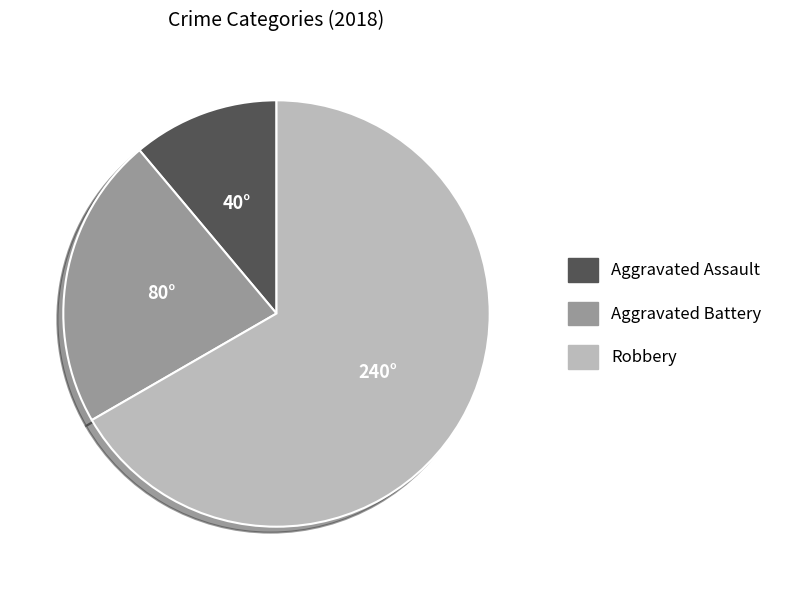

Combined, do Robbery and Aggravated Assault account for over 50%?

Yes